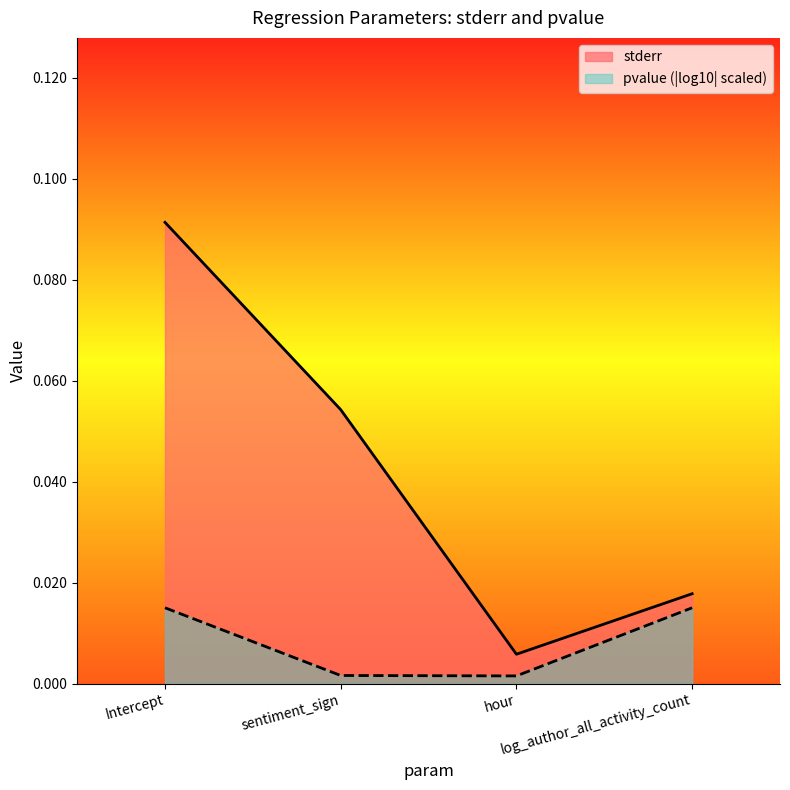

True or false: pvalue and stderr intersect in this chart.

False